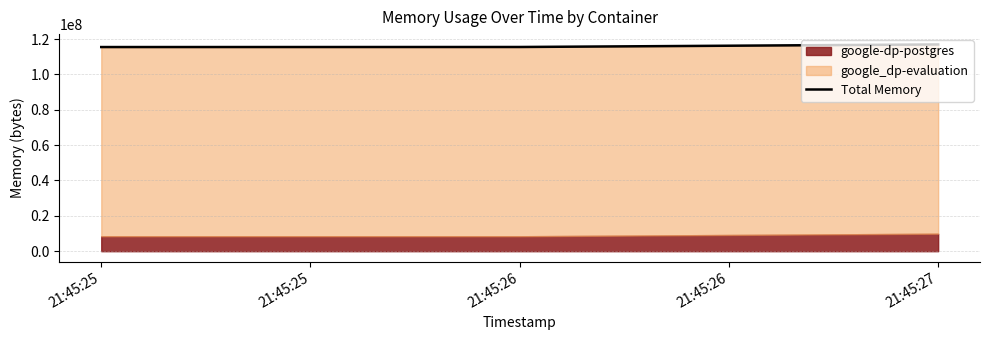

What is the average value?

115959125